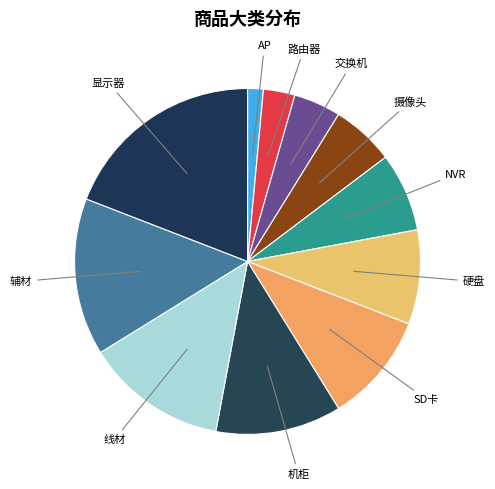

Count the number of slices in the pie.

11